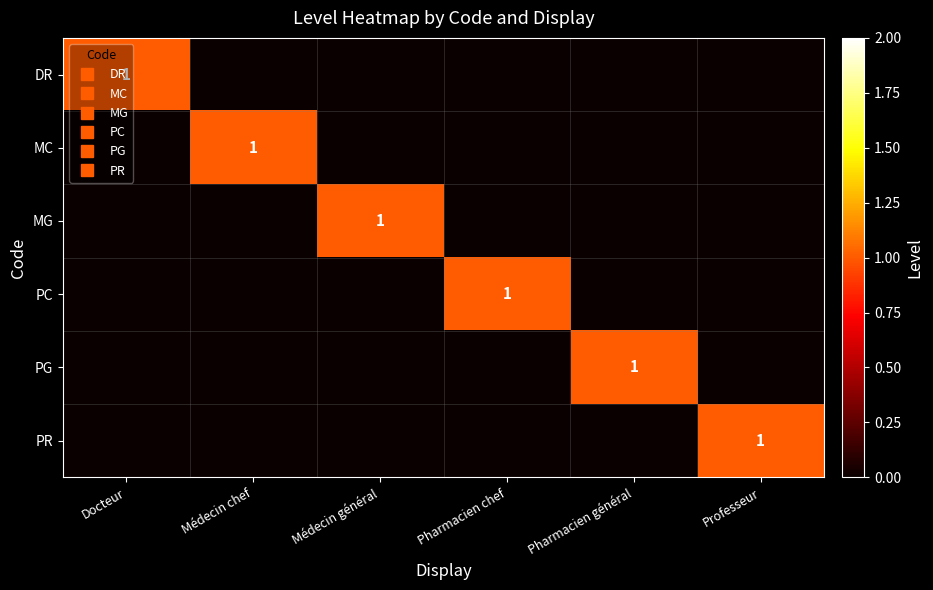

How many PG values are between 0 and 1?

6